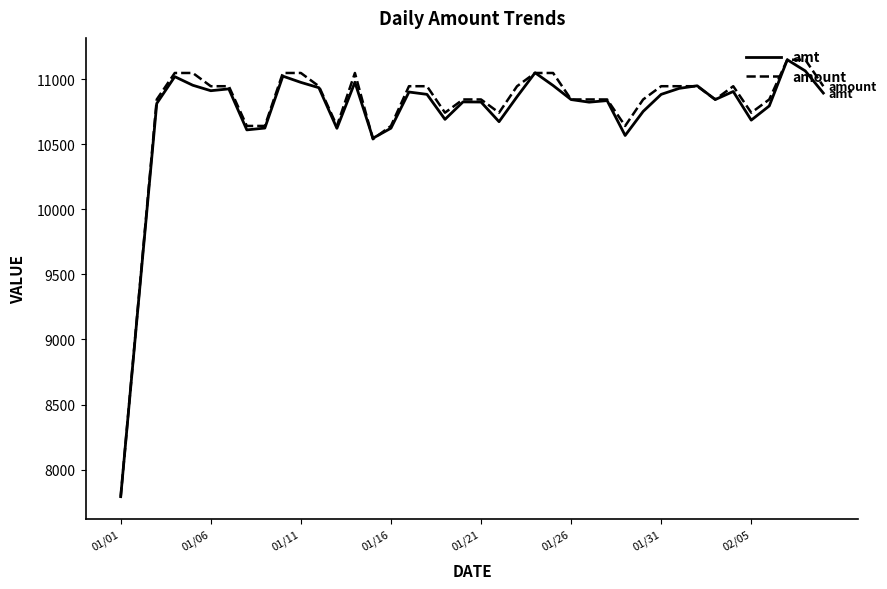

At how many categories does at least one series exceed 9920?

38